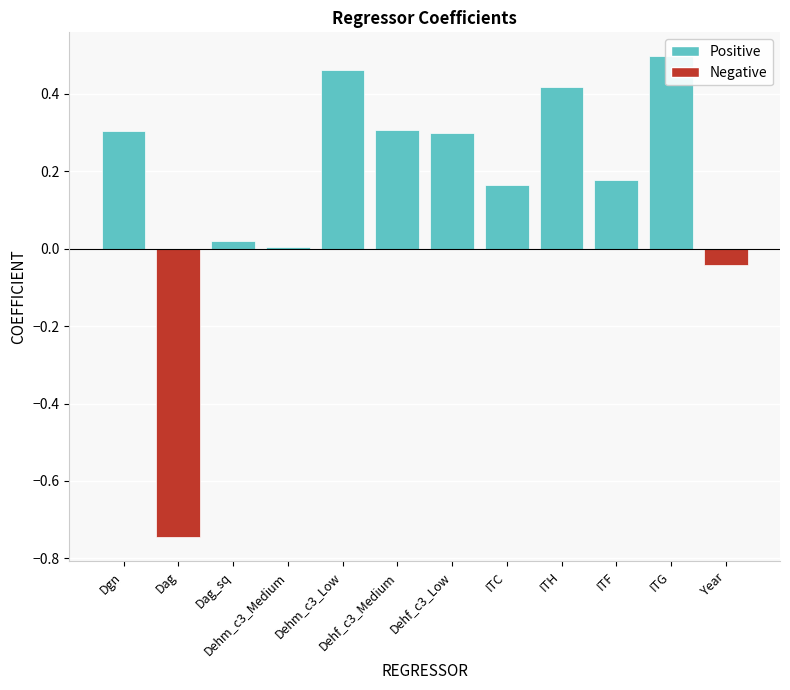

Which has a higher value, Dgn or Dehf_c3_Medium?

Dehf_c3_Medium